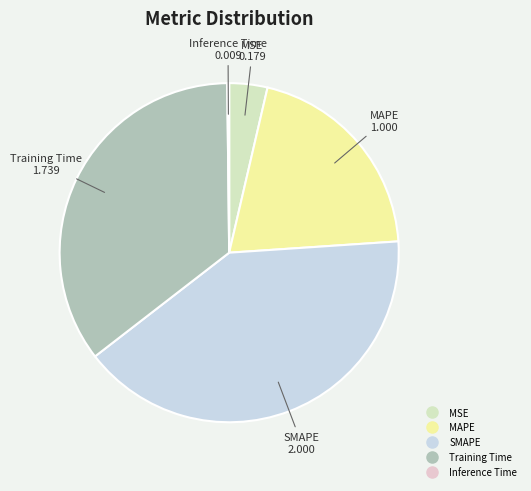

Is there any slice that represents more than half of the pie?

No